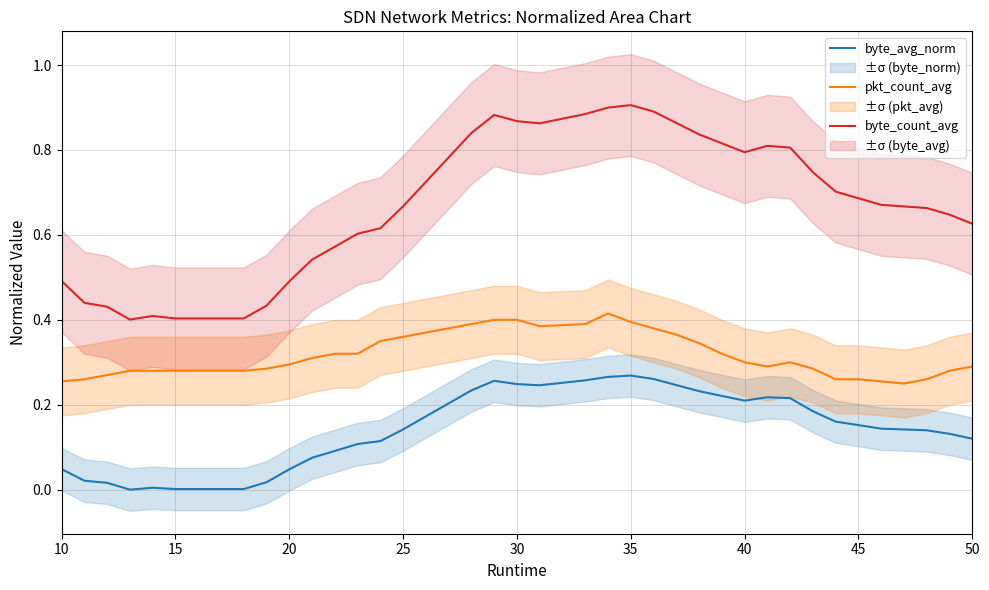

How many byte_count_avg values are between 0 and 1?

40